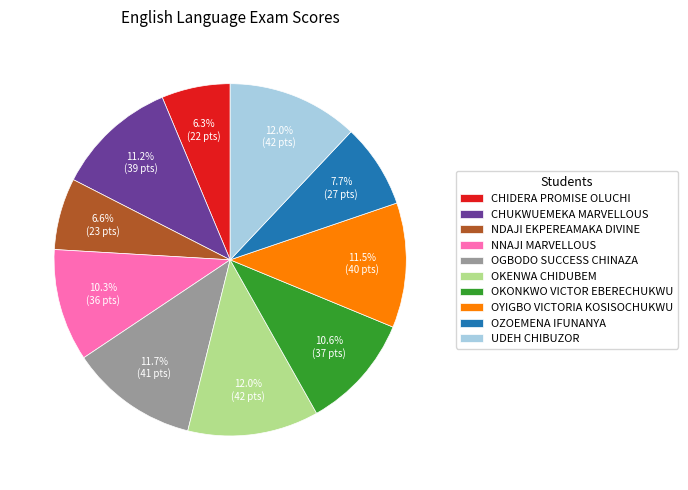

How many slices are in this pie chart?

10